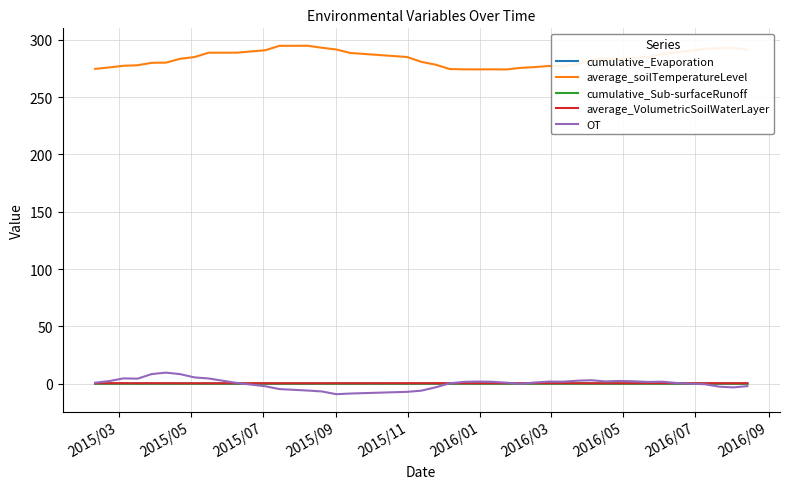

Which series has the largest total across all categories?

average_soilTemperatureLevel